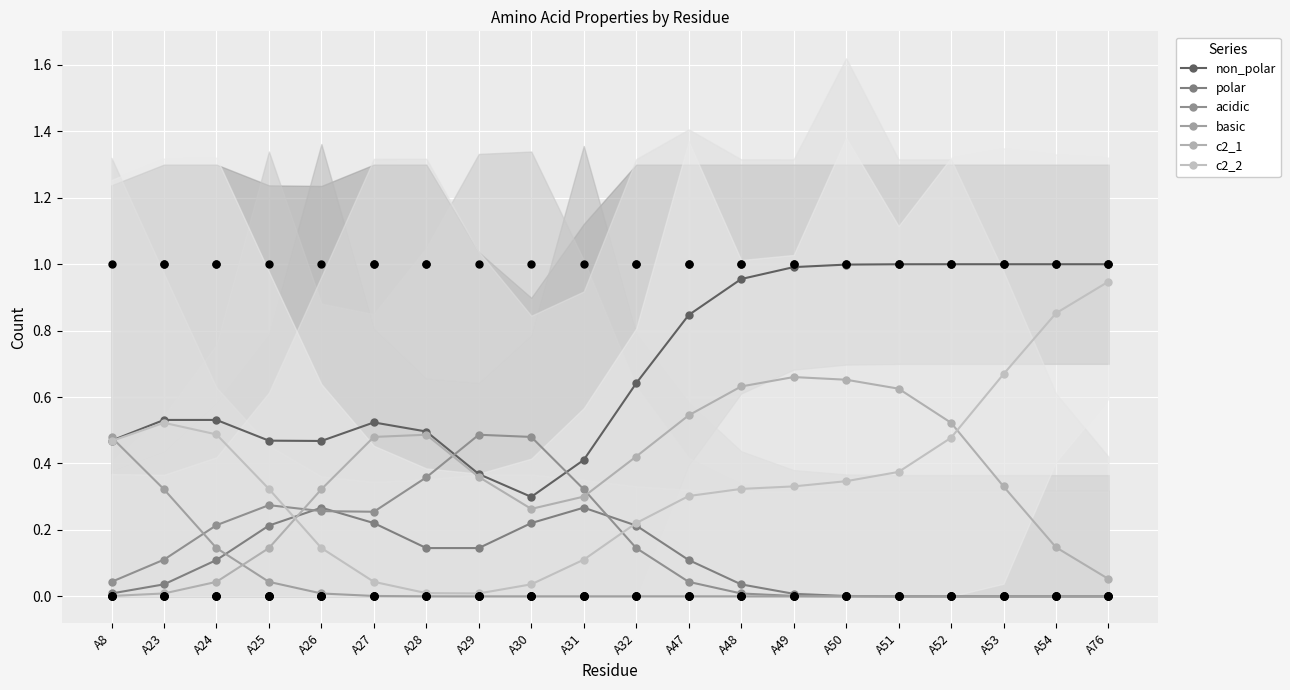

What are all the series names shown in the legend?

non_polar, polar, acidic, basic, c2_1, c2_2